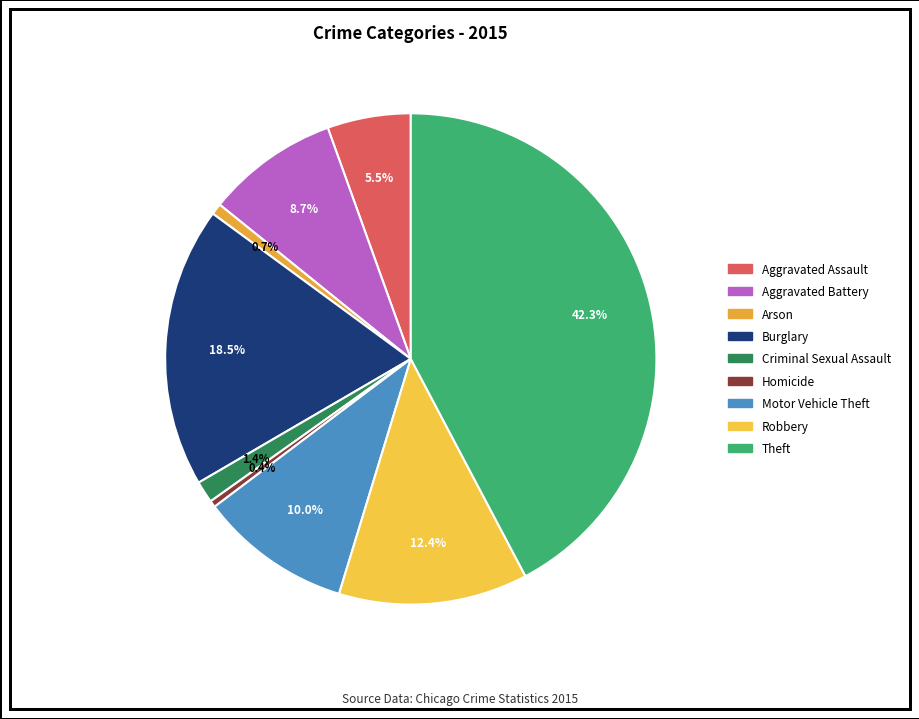

To the nearest percent, what is the difference between the largest and smallest slice percentages?

42%